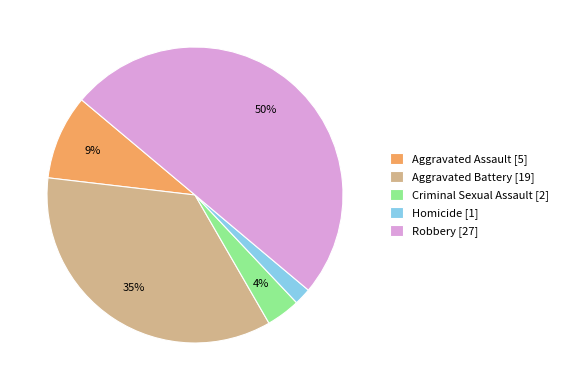

Rank the categories by value from highest to lowest.

Robbery, Aggravated Battery, Aggravated Assault, Criminal Sexual Assault, Homicide